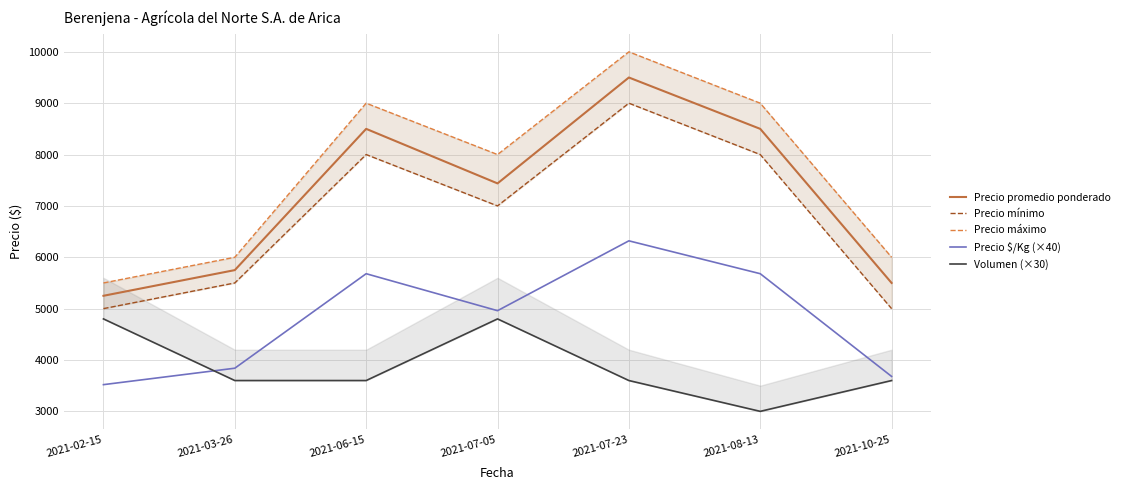

What is the difference between the Precio $/Kg (×40) values at 2021-10-25 and 2021-07-23?

2640